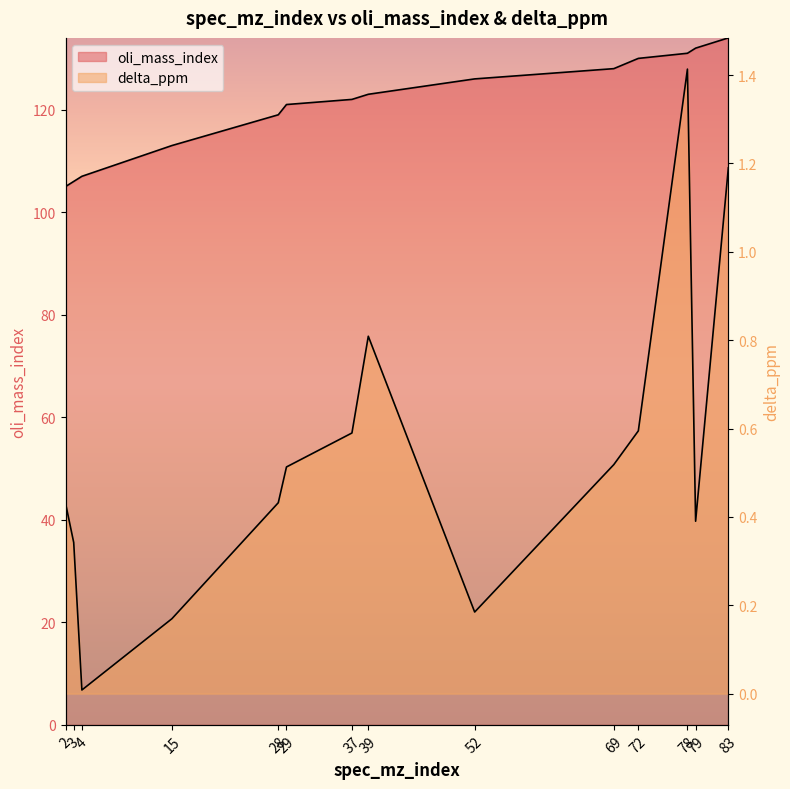

Rank the series at 2 from highest to lowest value.

oli_mass_index, delta_ppm